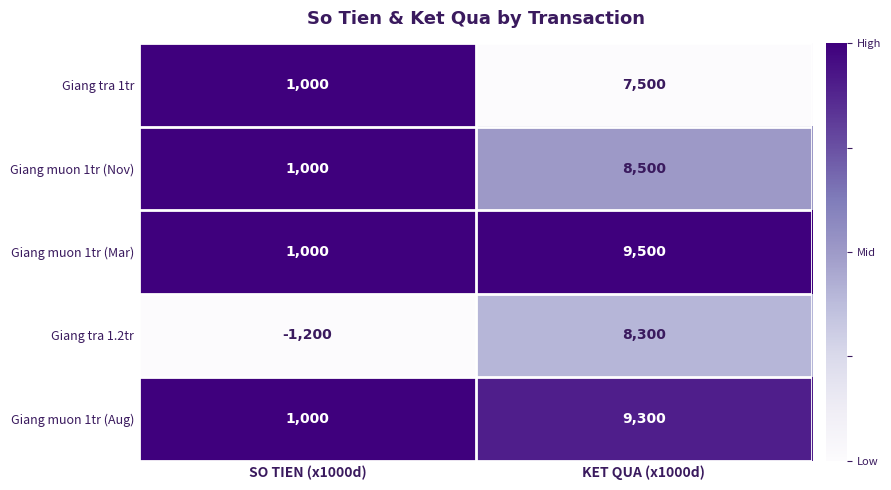

What is the lowest value of the Giang muon 1tr (Nov) series?

1000